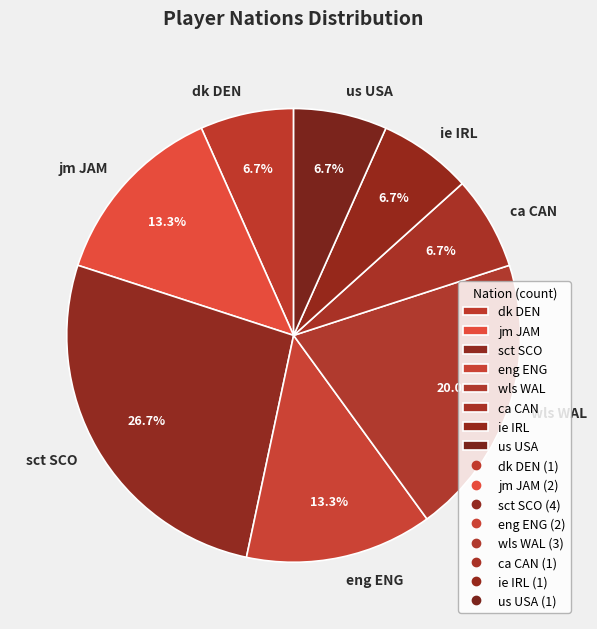

To the nearest percent, what is the average slice percentage?

12%